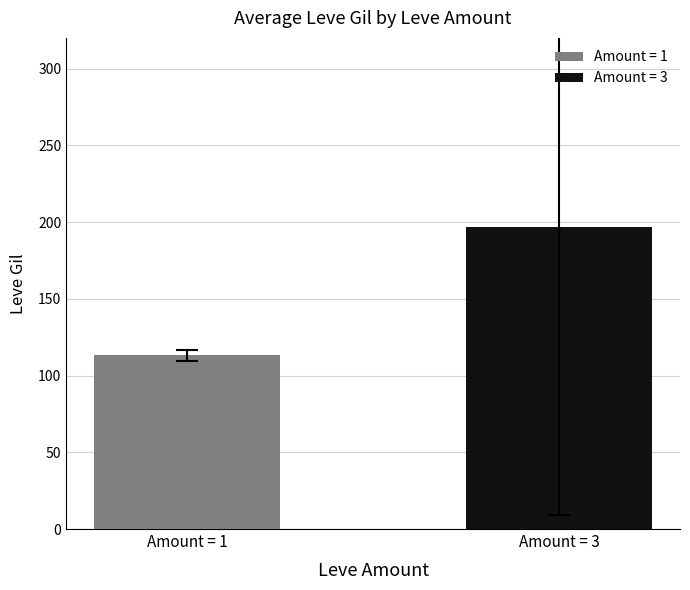

Which series has the widest spread of values?

Amount = 1